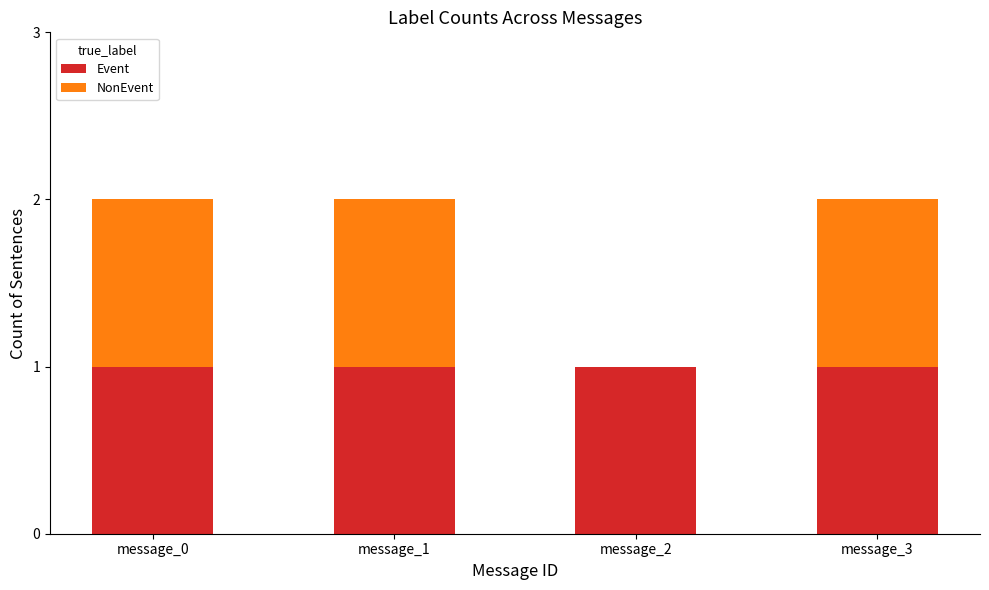

True or false: Event has a value of 2 at message_3.

False